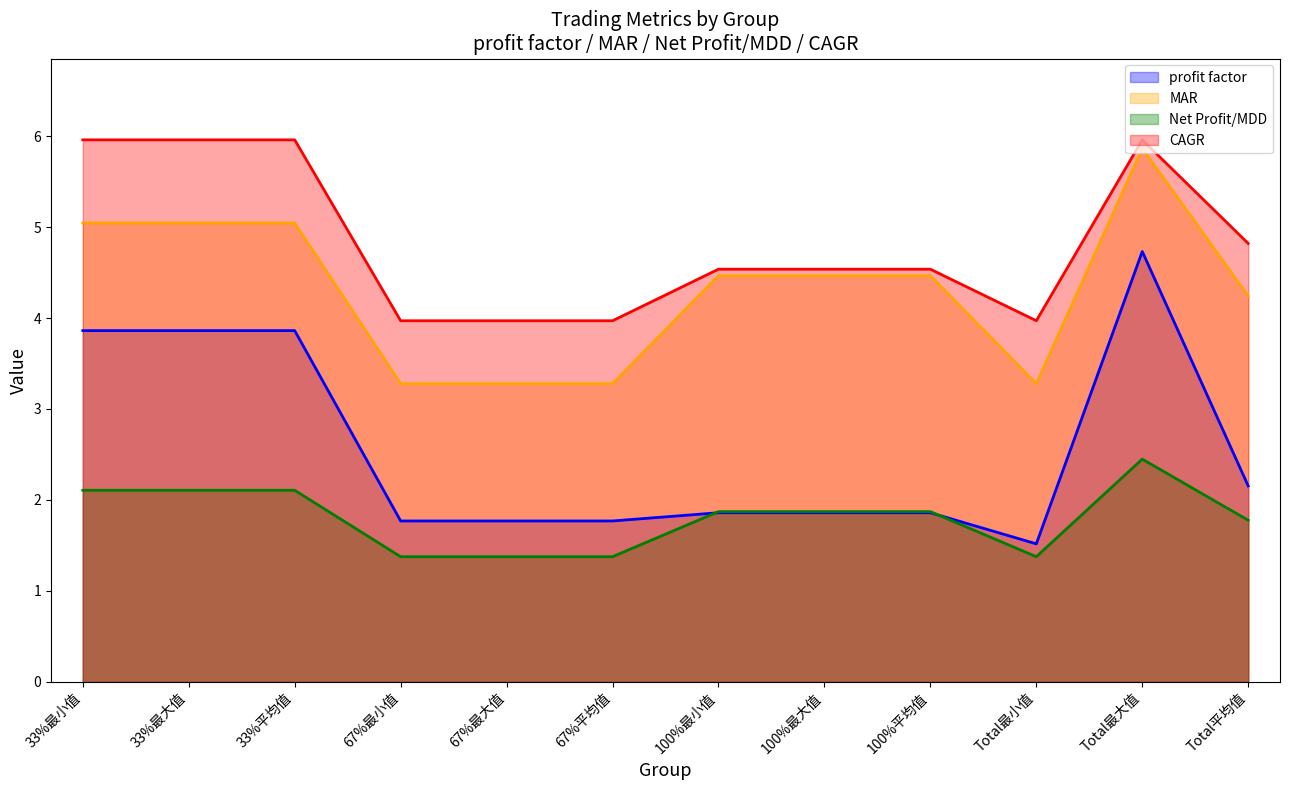

What is the label of the 5th point from the right?

100%最大值